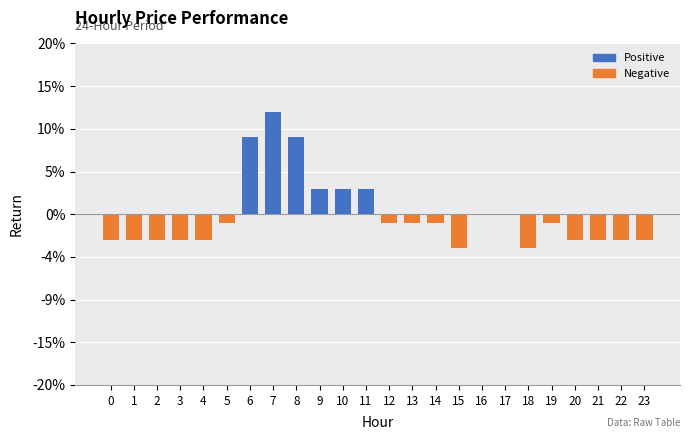

What is the difference between the maximum and minimum values?

0.2